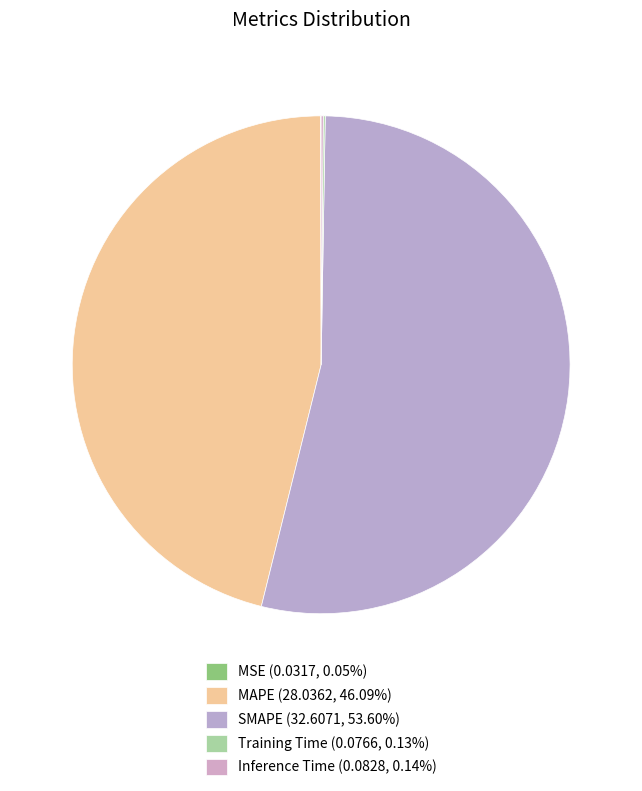

To the nearest percent, what is the average slice percentage?

20%